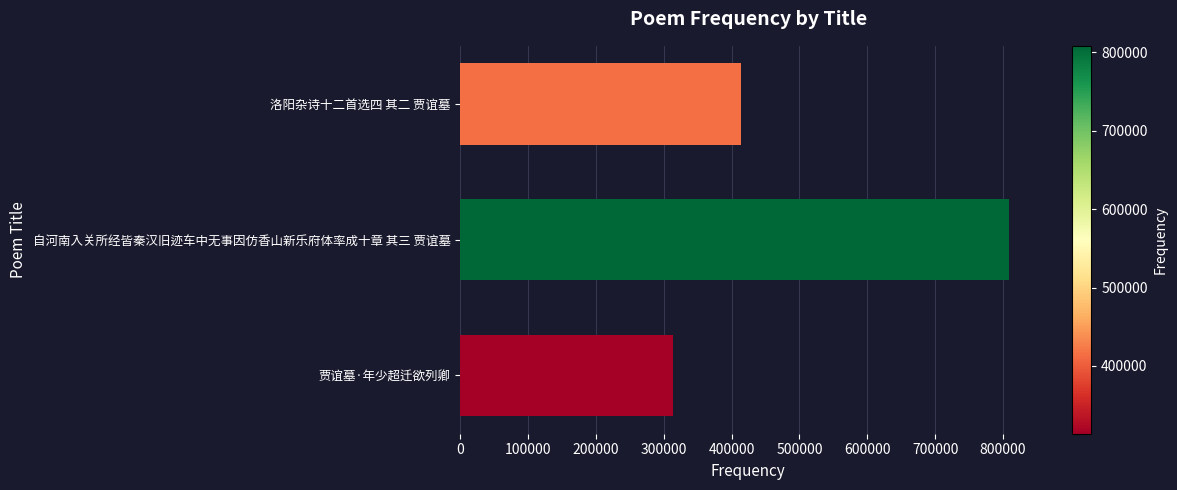

Rank the categories by value from highest to lowest.

自河南入关所经皆秦汉旧迹车中无事因仿香山新乐府体率成十章 其三 贾谊墓, 洛阳杂诗十二首选四 其二 贾谊墓, 贾谊墓·年少超迁欲列卿